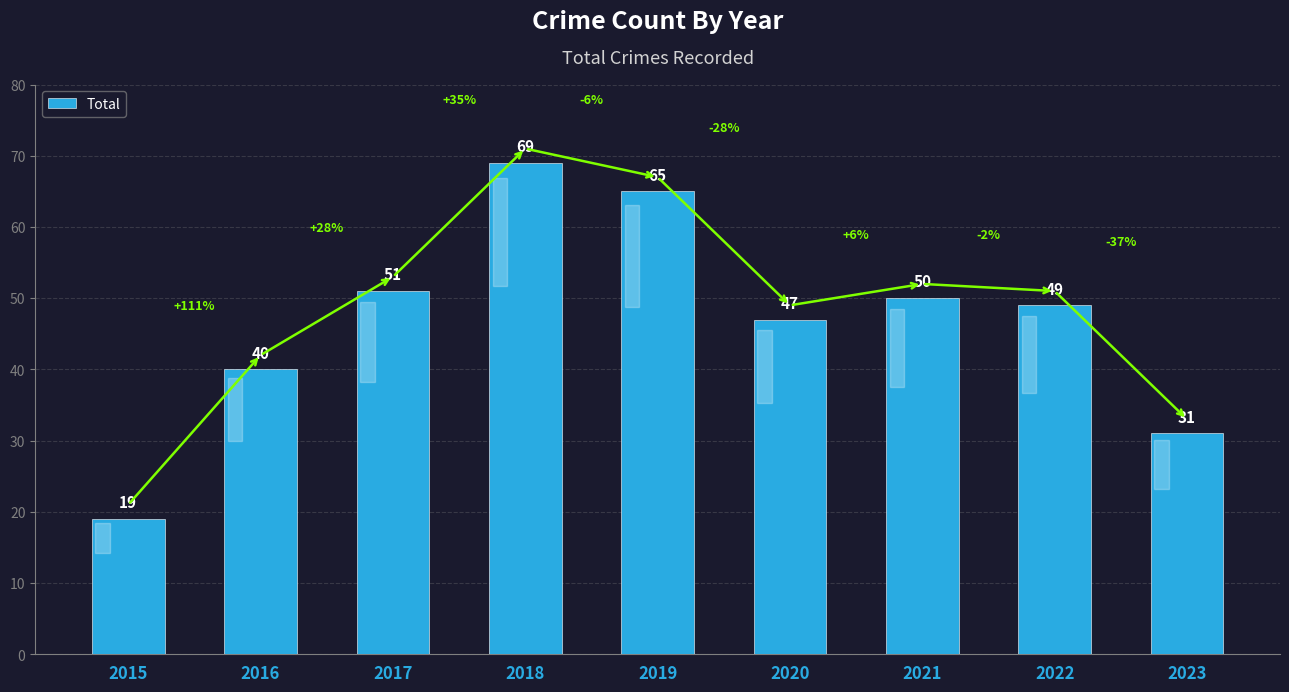

Where does the data first go above 49?

2017